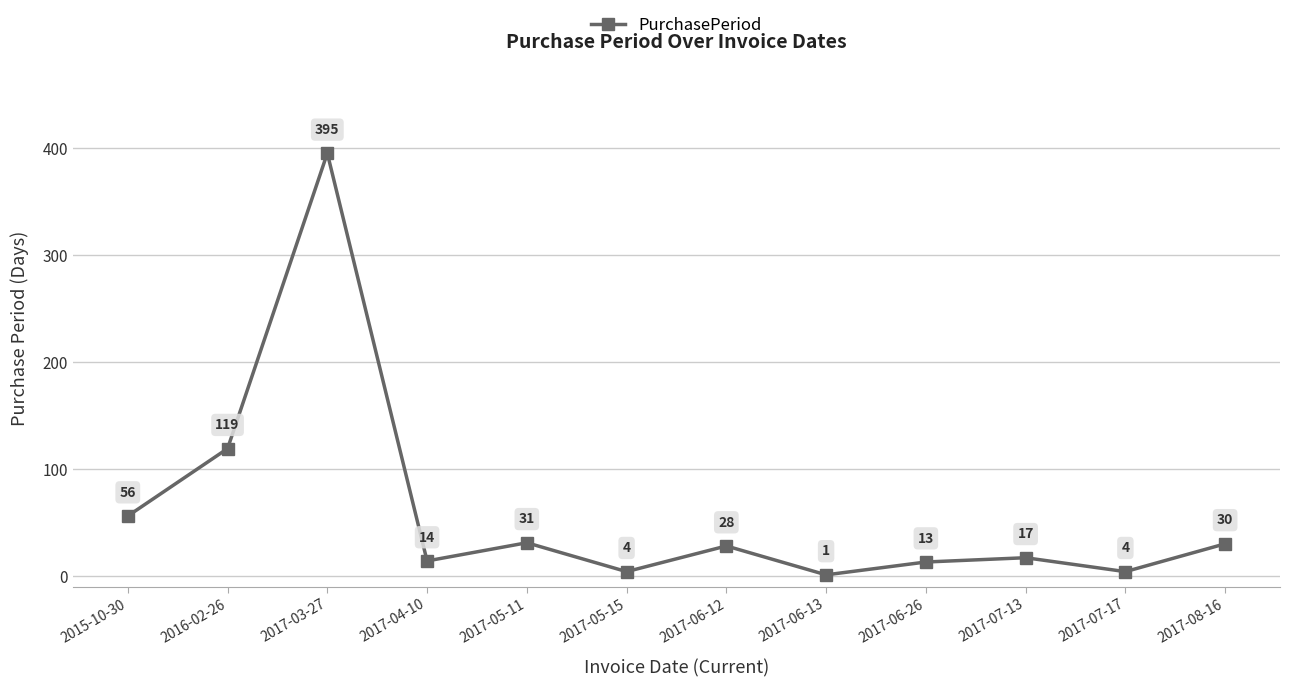

How many points are higher than both their immediate neighbors (excluding endpoints)?

4